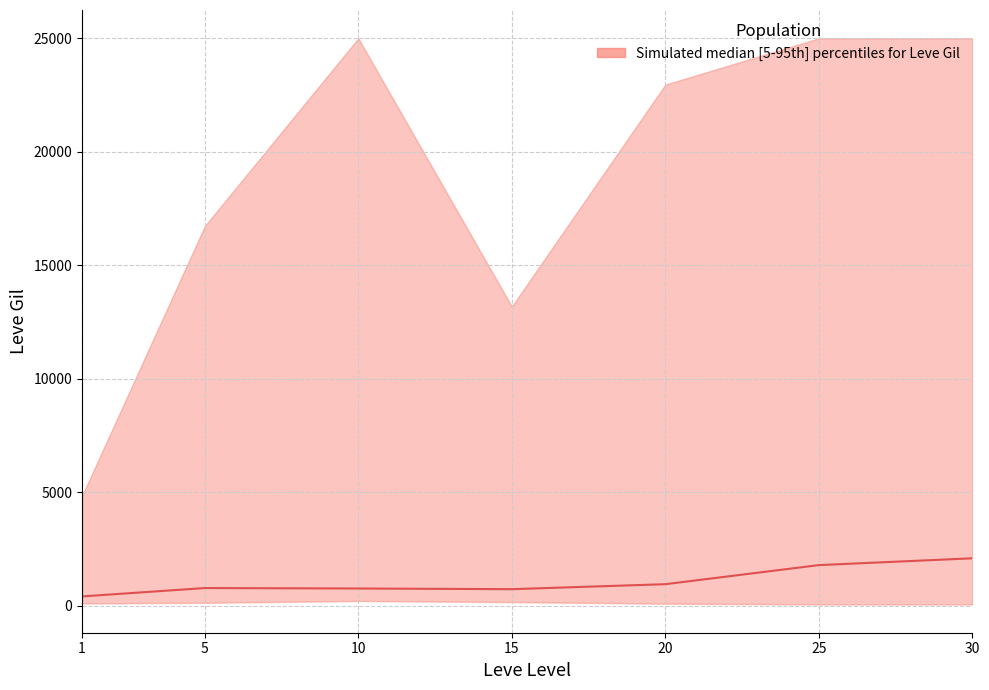

Which has a higher value, 10 or 25?

25